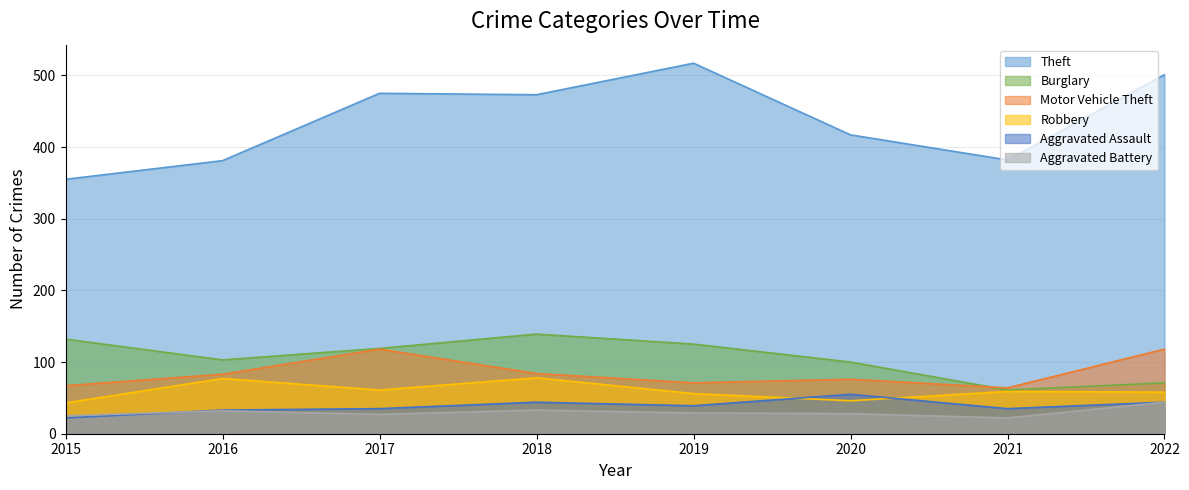

True or false: Motor Vehicle Theft and Aggravated Assault intersect in this chart.

False